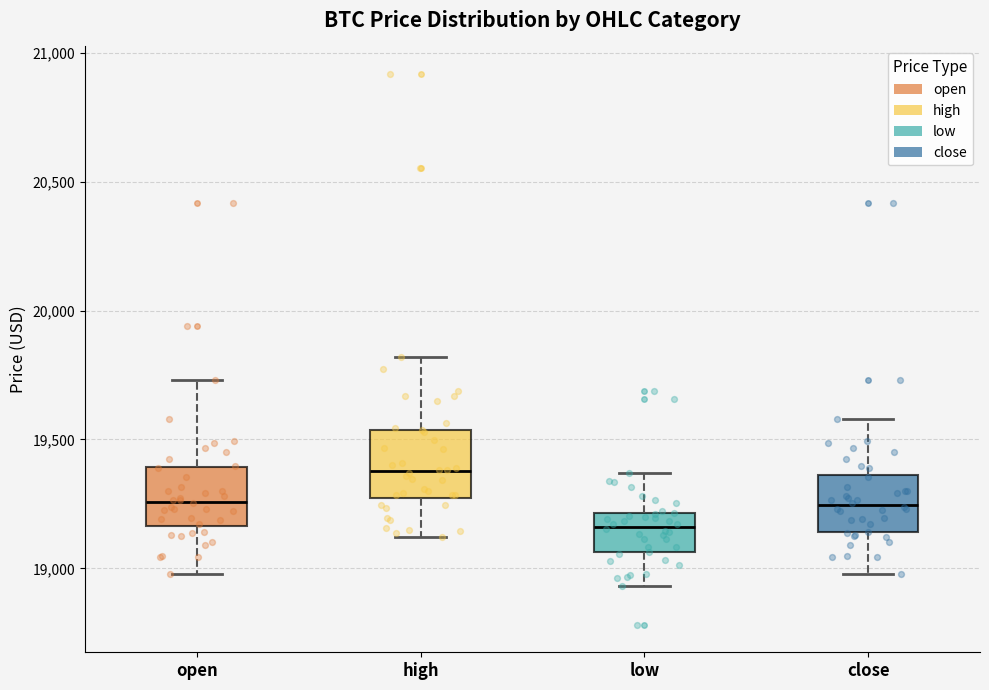

Which box's median line is the lowest?

low